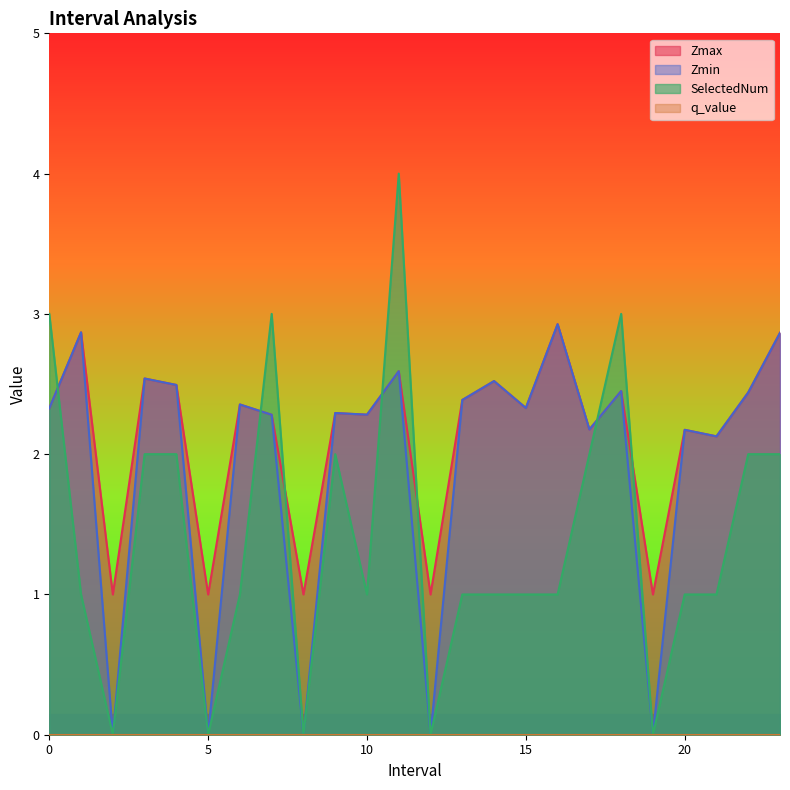

What is the average value of the Zmax series?

2.1